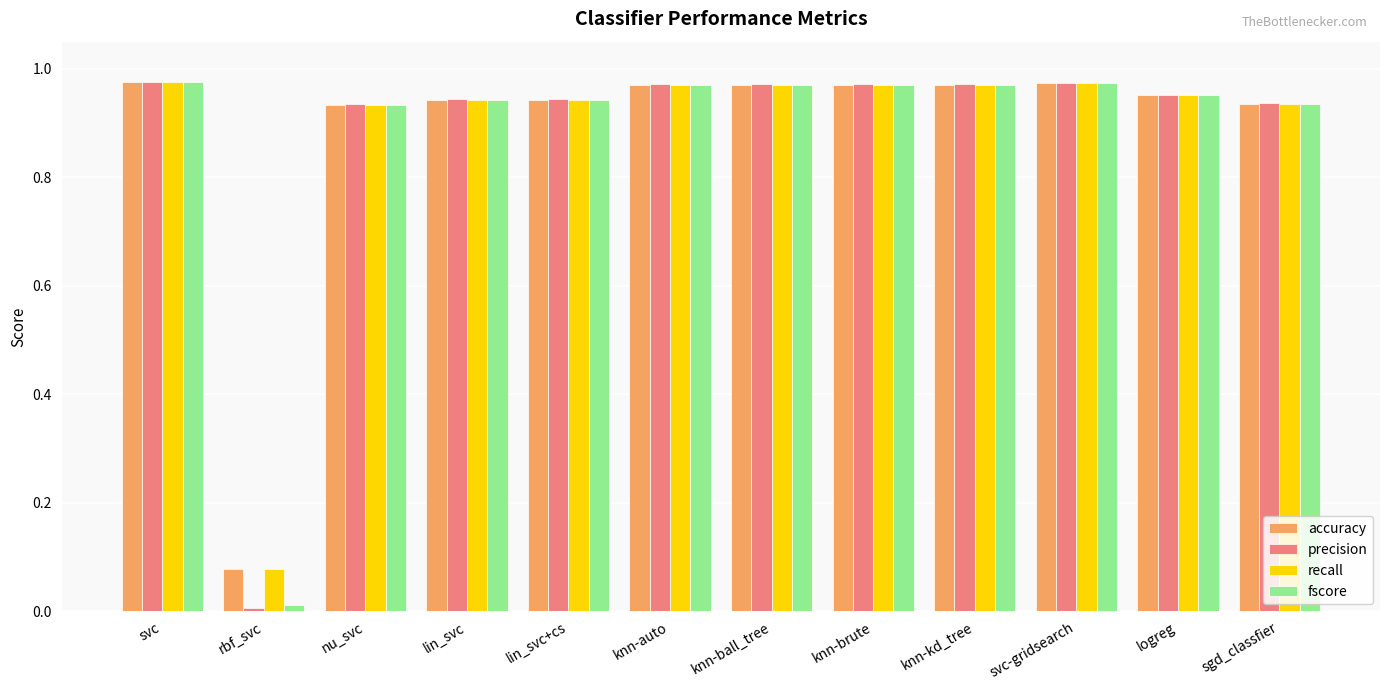

How many bars are there in total?

48